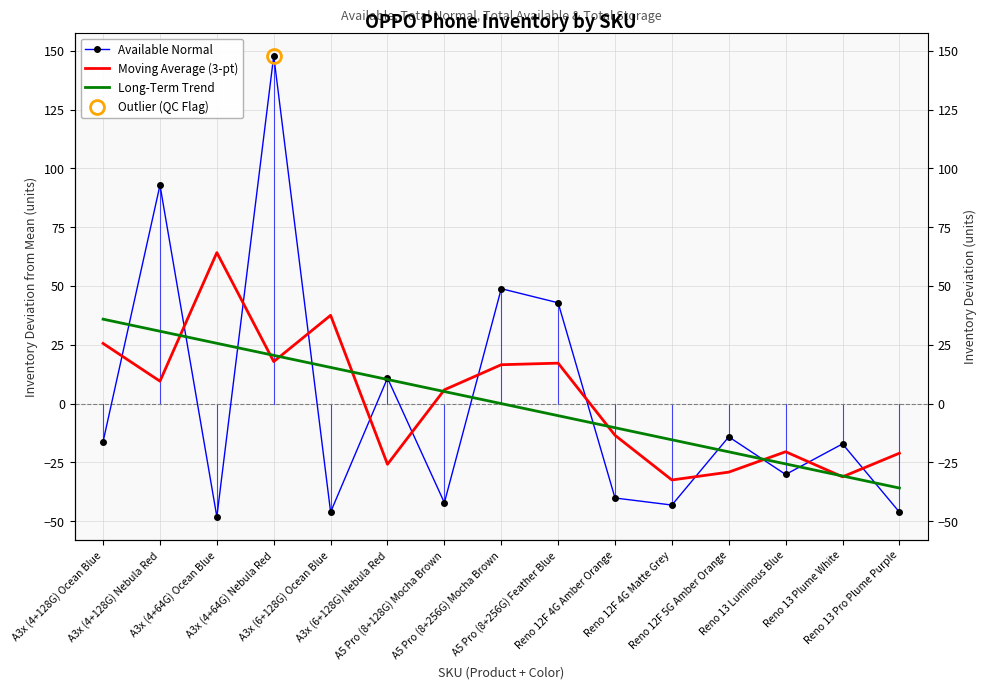

What value does the Moving Average (3-pt) series have at A3x (4+64G) Ocean Blue?

64.2